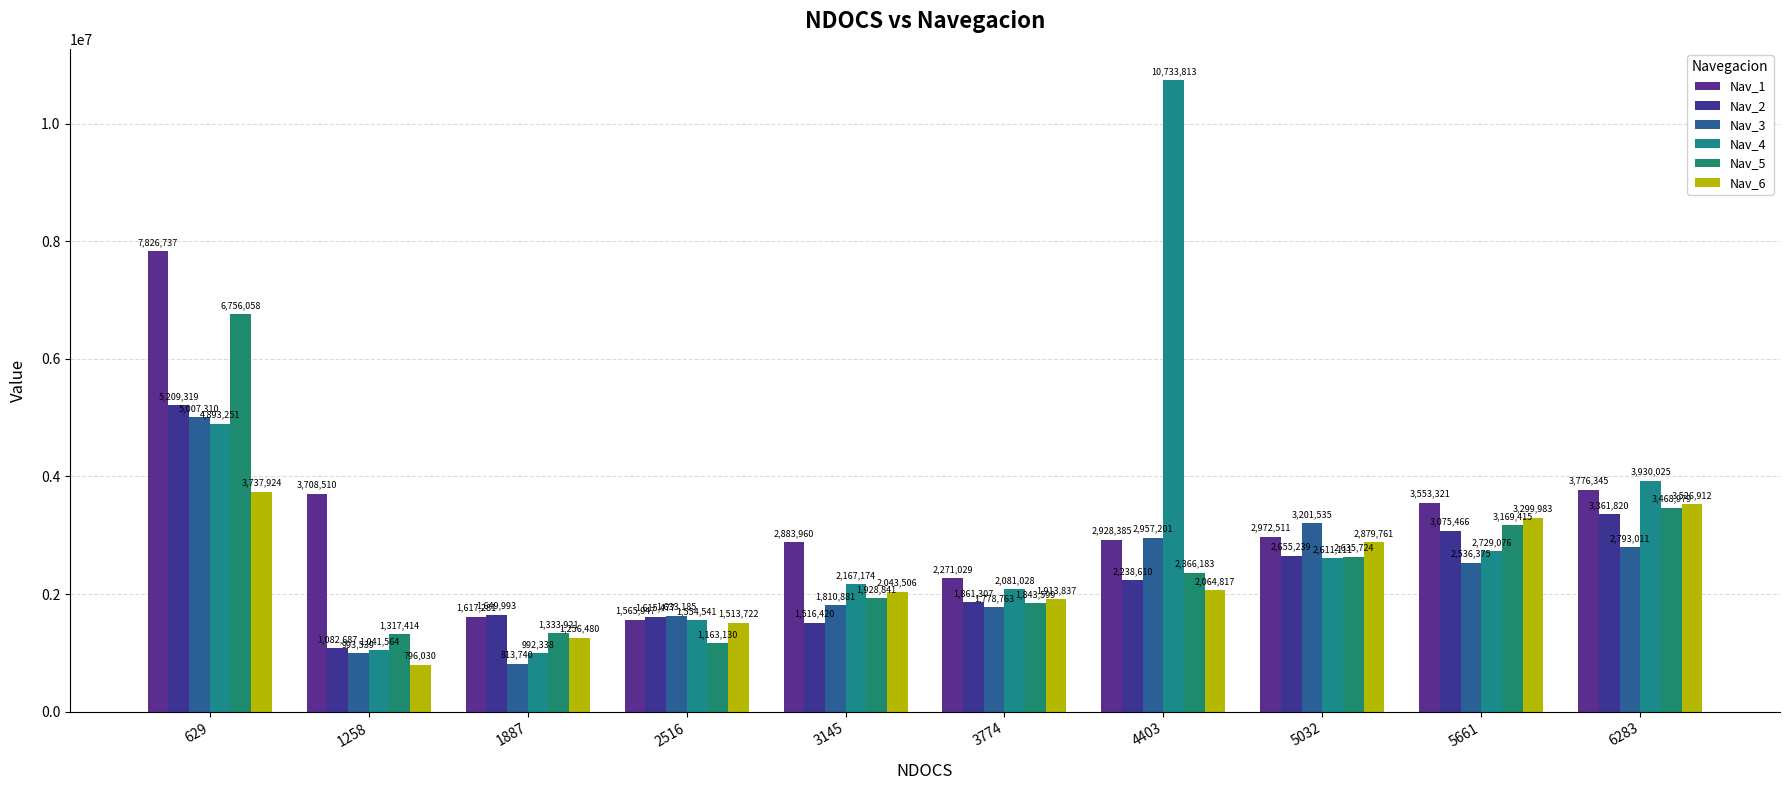

What is the difference between the maximum and minimum values in the Nav_2 series?

4126632